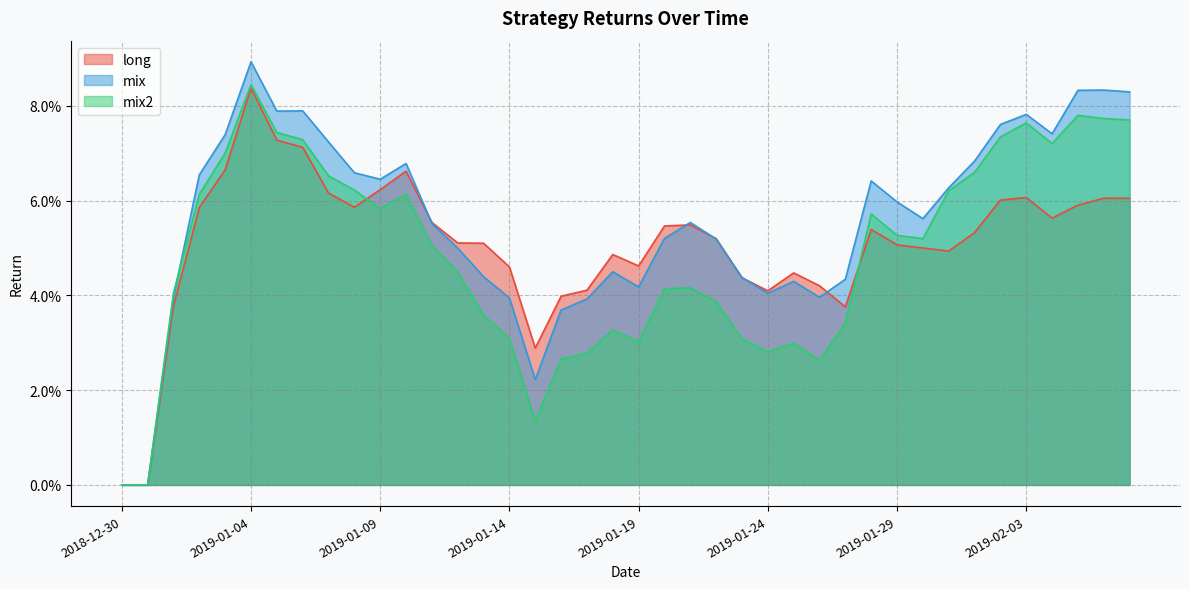

Reading right to left, transcribe all the data shown in this chart.

long: 2019-02-07=0.1	2019-02-06=0.1	2019-02-05=0.1	2019-02-04=0.1	2019-02-03=0.1	2019-02-02=0.1	2019-02-01=0.1	2019-01-31=0.0	2019-01-30=0.1	2019-01-29=0.1	2019-01-28=0.1	2019-01-27=0.0	2019-01-26=0.0	2019-01-25=0.0	2019-01-24=0.0	2019-01-23=0.0	2019-01-22=0.1	2019-01-21=0.1	2019-01-20=0.1	2019-01-19=0.0	2019-01-18=0.0	2019-01-17=0.0	2019-01-16=0.0	2019-01-15=0.0	2019-01-14=0.0	2019-01-13=0.1	2019-01-12=0.1	2019-01-11=0.1	2019-01-10=0.1	2019-01-09=0.1	2019-01-08=0.1	2019-01-07=0.1	2019-01-06=0.1	2019-01-05=0.1	2019-01-04=0.1	2019-01-03=0.1	2019-01-02=0.1	2019-01-01=0.0	2018-12-31=0.0	2018-12-30=0.0
mix: 2019-02-07=0.1	2019-02-06=0.1	2019-02-05=0.1	2019-02-04=0.1	2019-02-03=0.1	2019-02-02=0.1	2019-02-01=0.1	2019-01-31=0.1	2019-01-30=0.1	2019-01-29=0.1	2019-01-28=0.1	2019-01-27=0.0	2019-01-26=0.0	2019-01-25=0.0	2019-01-24=0.0	2019-01-23=0.0	2019-01-22=0.1	2019-01-21=0.1	2019-01-20=0.1	2019-01-19=0.0	2019-01-18=0.0	2019-01-17=0.0	2019-01-16=0.0	2019-01-15=0.0	2019-01-14=0.0	2019-01-13=0.0	2019-01-12=0.0	2019-01-11=0.1	2019-01-10=0.1	2019-01-09=0.1	2019-01-08=0.1	2019-01-07=0.1	2019-01-06=0.1	2019-01-05=0.1	2019-01-04=0.1	2019-01-03=0.1	2019-01-02=0.1	2019-01-01=0.0	2018-12-31=0.0	2018-12-30=0.0
mix2: 2019-02-07=0.1	2019-02-06=0.1	2019-02-05=0.1	2019-02-04=0.1	2019-02-03=0.1	2019-02-02=0.1	2019-02-01=0.1	2019-01-31=0.1	2019-01-30=0.1	2019-01-29=0.1	2019-01-28=0.1	2019-01-27=0.0	2019-01-26=0.0	2019-01-25=0.0	2019-01-24=0.0	2019-01-23=0.0	2019-01-22=0.0	2019-01-21=0.0	2019-01-20=0.0	2019-01-19=0.0	2019-01-18=0.0	2019-01-17=0.0	2019-01-16=0.0	2019-01-15=0.0	2019-01-14=0.0	2019-01-13=0.0	2019-01-12=0.0	2019-01-11=0.1	2019-01-10=0.1	2019-01-09=0.1	2019-01-08=0.1	2019-01-07=0.1	2019-01-06=0.1	2019-01-05=0.1	2019-01-04=0.1	2019-01-03=0.1	2019-01-02=0.1	2019-01-01=0.0	2018-12-31=0.0	2018-12-30=0.0